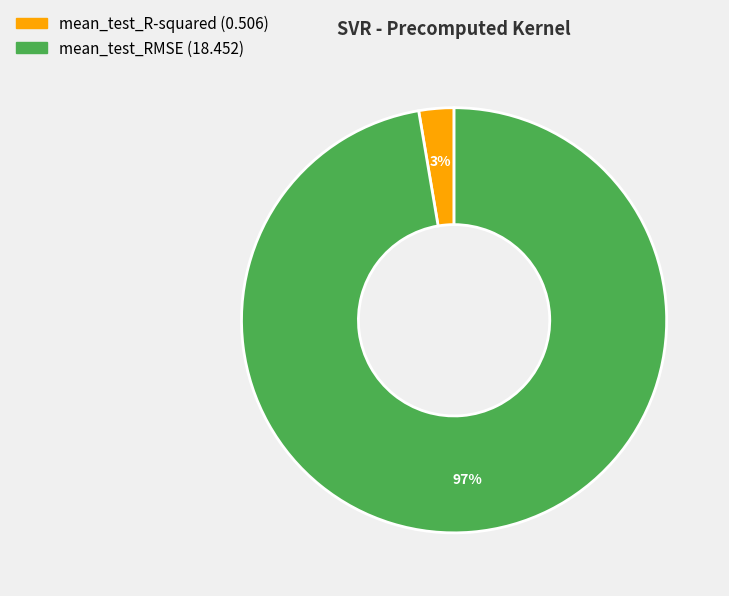

Between mean_test_R-squared and mean_test_RMSE, which is larger?

mean_test_RMSE